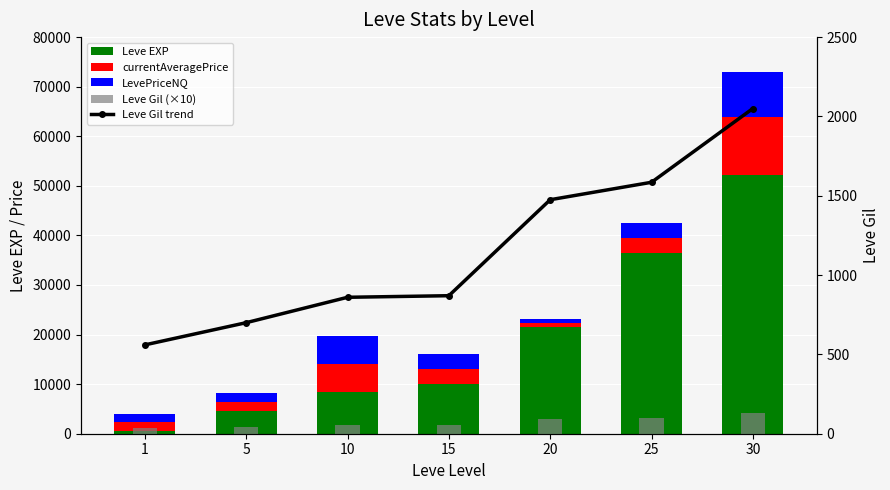

What is the sum of the Leve Gil trend values at 1 and 20?

2035